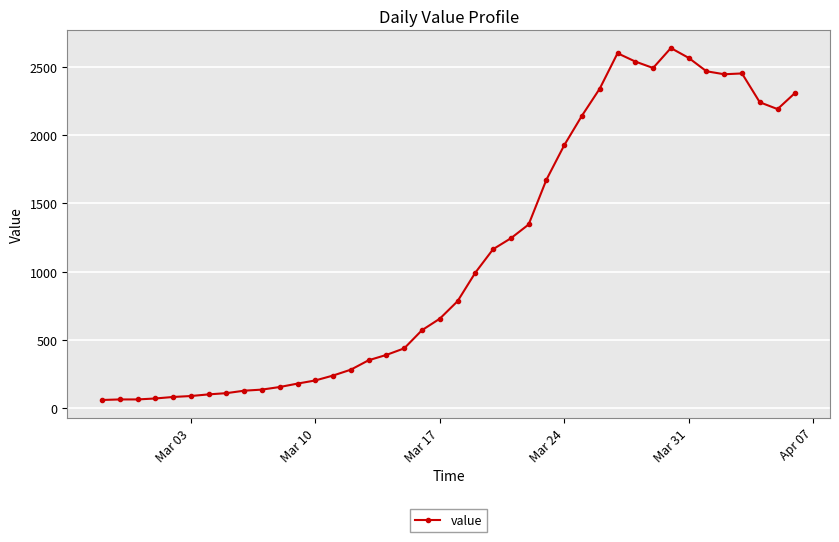

What is the value of the 11th point from the left?

156